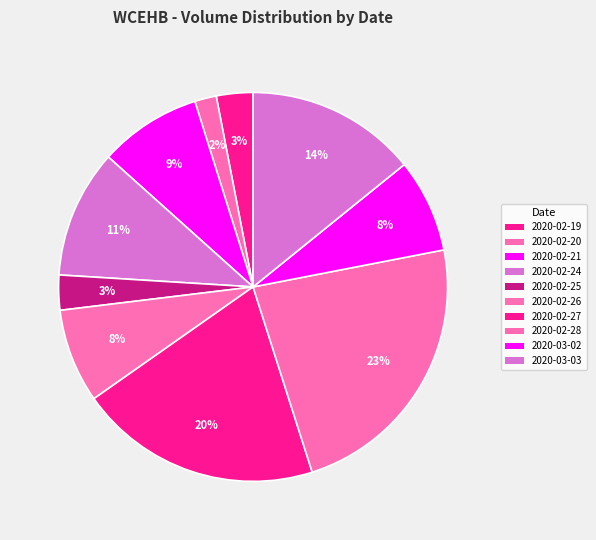

Count the number of slices in the pie.

10